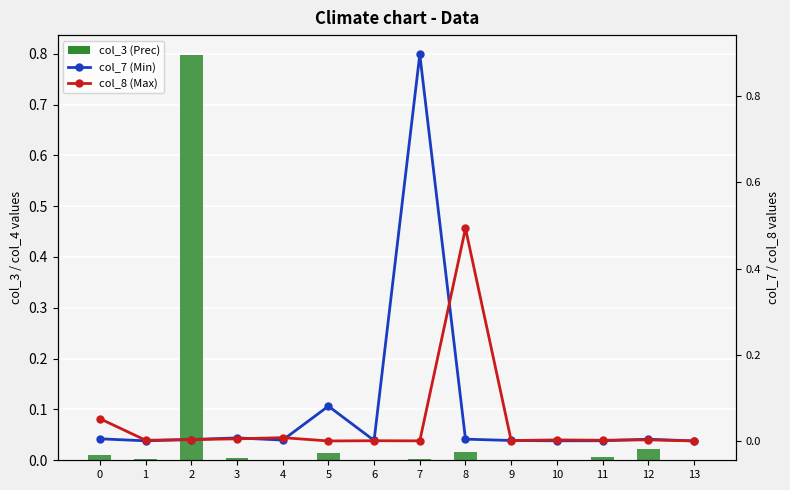

Reading right to left, extract all data points from this chart.

col_3 (Prec): 13=0.0	12=0.0	11=0.0	10=0.0	9=0.0	8=0.0	7=0.0	6=0.0	5=0.0	4=0.0	3=0.0	2=0.8	1=0.0	0=0.0
col_7 (Min): 13=0.0	12=0.0	11=0.0	10=0.0	9=0.0	8=0.0	7=0.9	6=0.0	5=0.1	4=0.0	3=0.0	2=0.0	1=0.0	0=0.0
col_8 (Max): 13=0.0	12=0.0	11=0.0	10=0.0	9=0.0	8=0.5	7=0.0	6=0.0	5=0.0	4=0.0	3=0.0	2=0.0	1=0.0	0=0.1